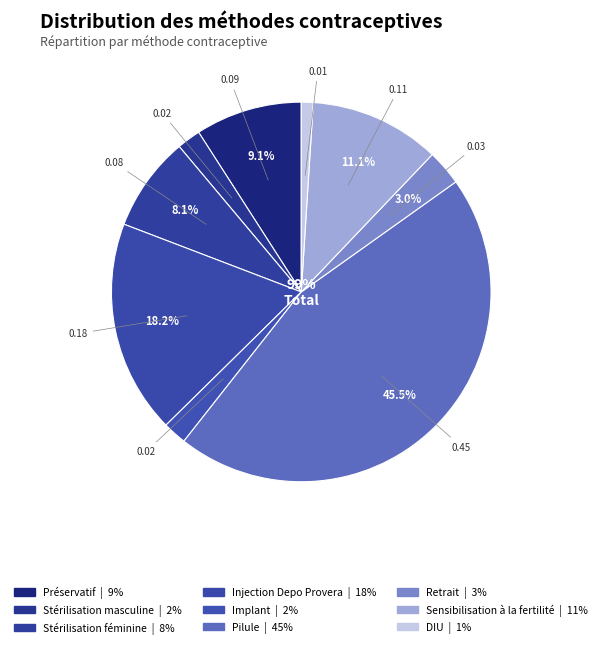

What is the largest slice in the pie chart?

Pilule